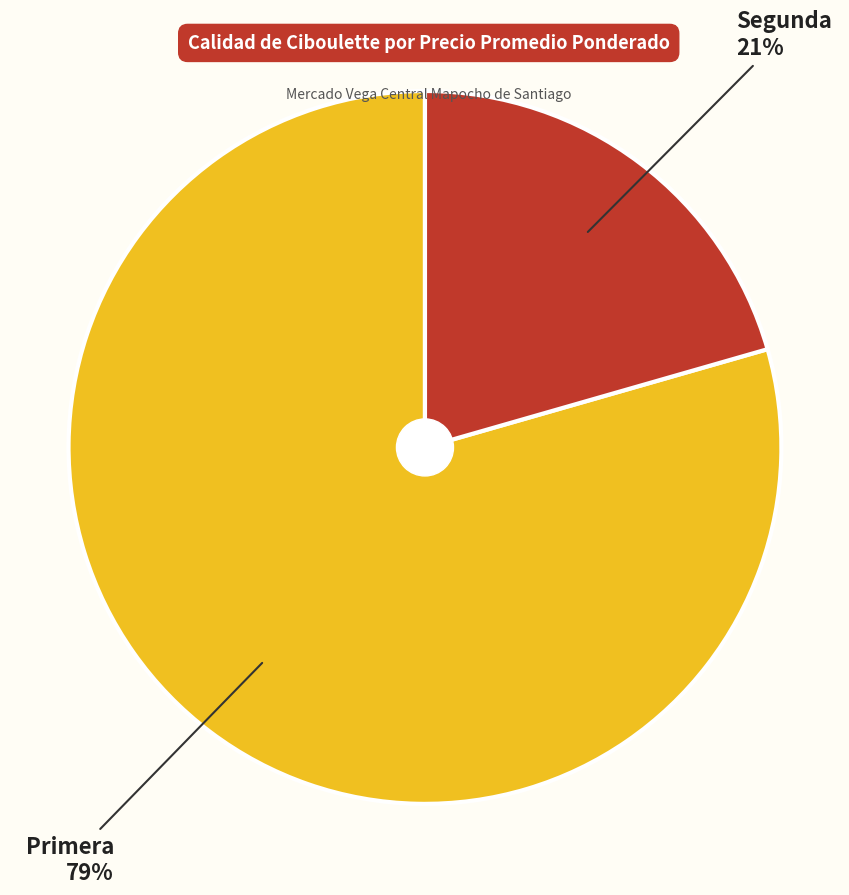

To the nearest percent, what is the average slice percentage?

50%